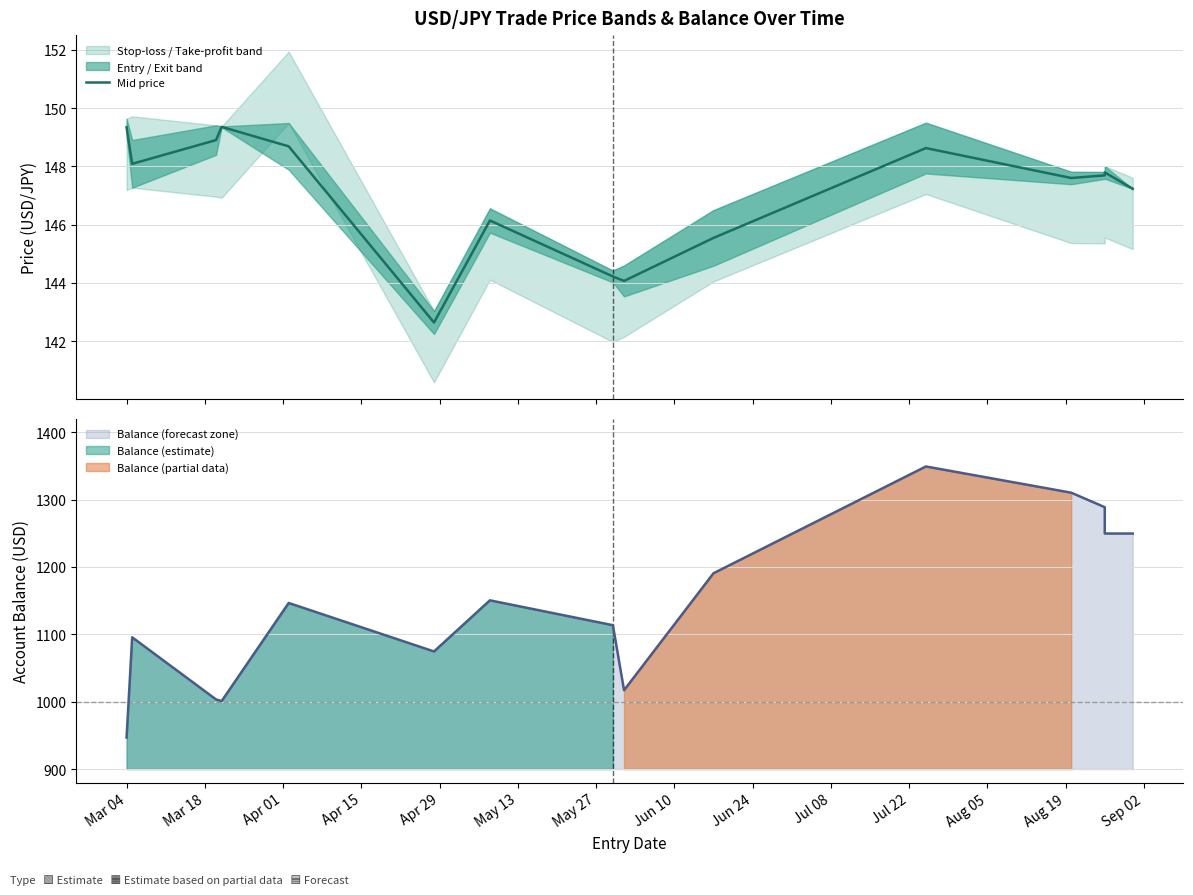

What is the sum of all values?

2206.0